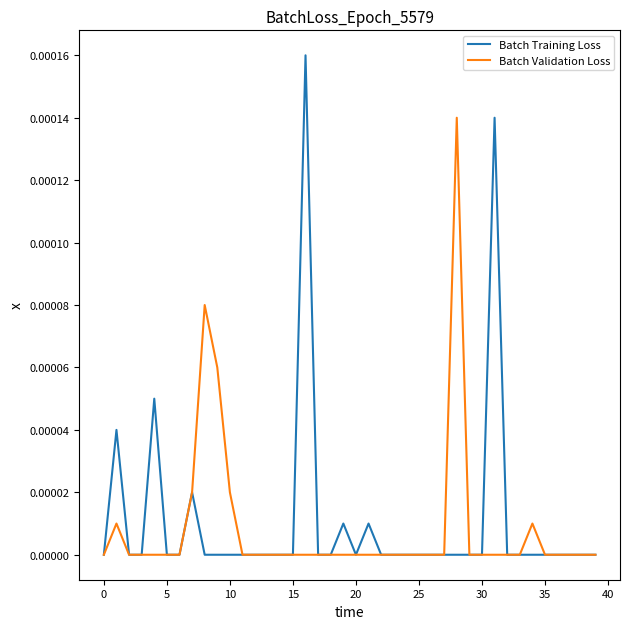

Rank the series by their maximum value, from highest to lowest.

Batch Training Loss, Batch Validation Loss